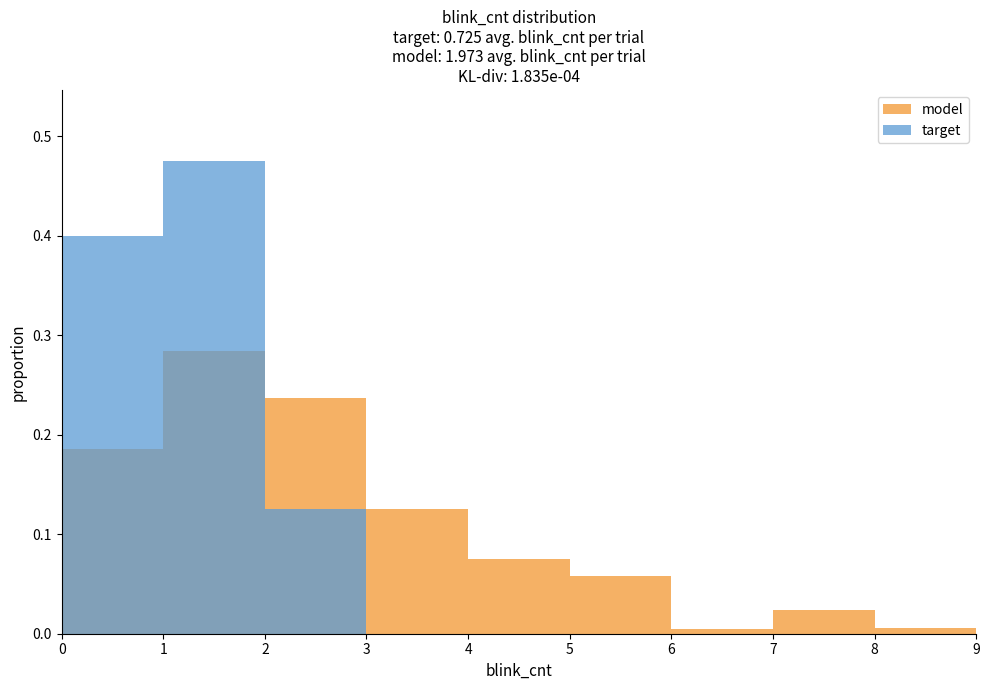

True or false: target has a value of -0.2 at 8.

False